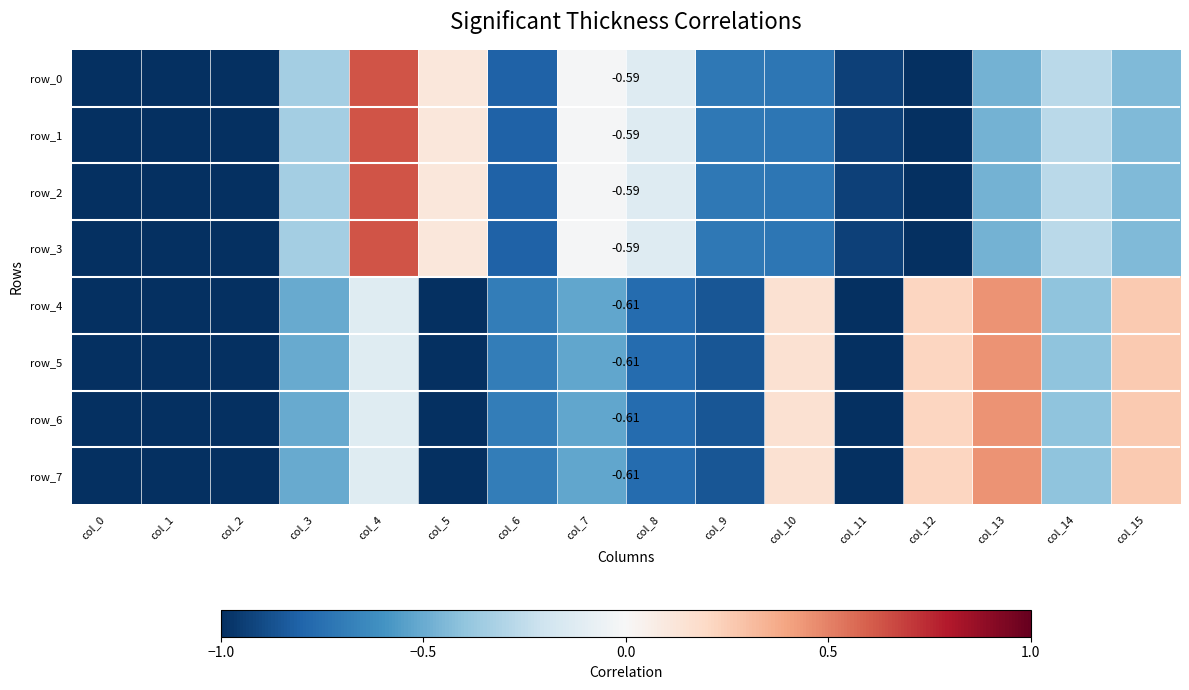

What is the sum of all row_2 values?

-9.4